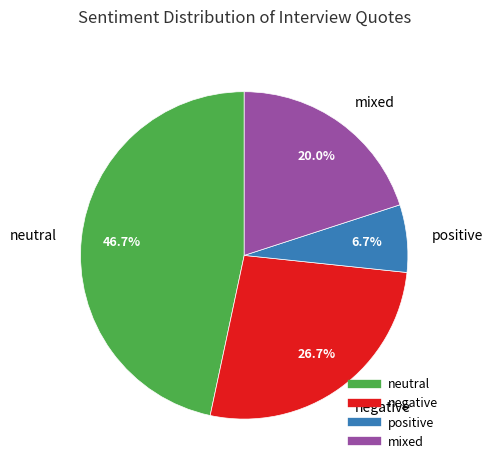

To the nearest percent, what is the difference between the positive and negative slice percentages?

20%